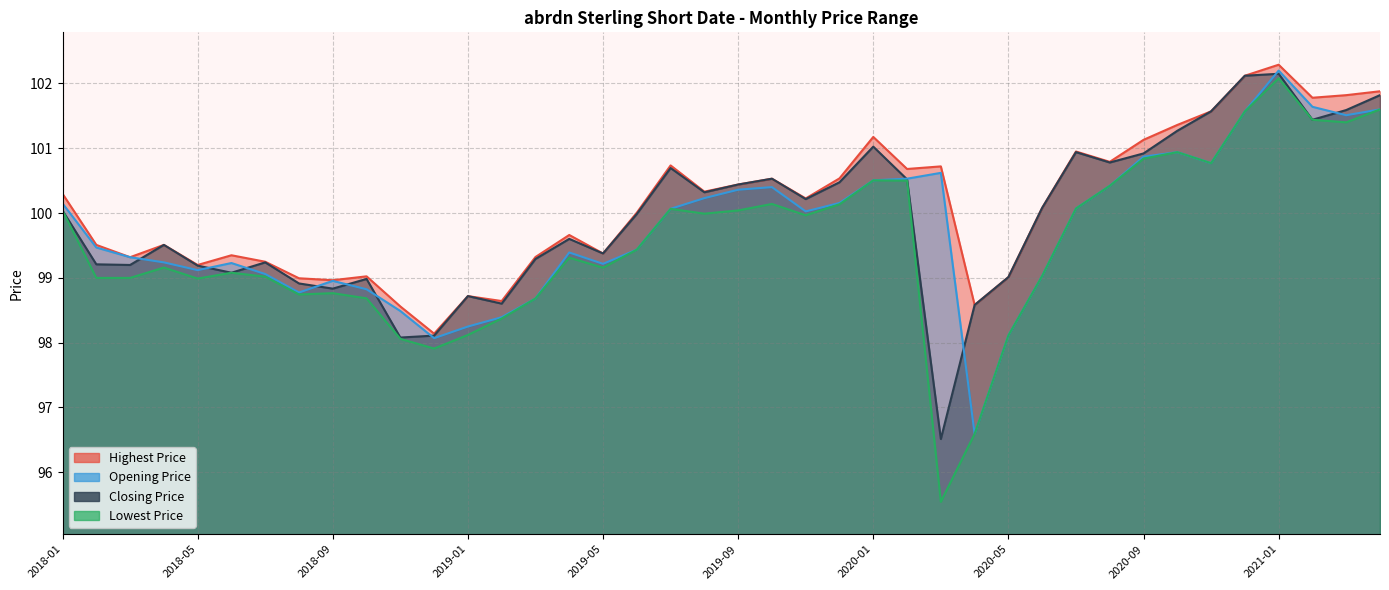

What are all the series names shown in the legend?

Highest Price, Closing Price, Opening Price, Lowest Price